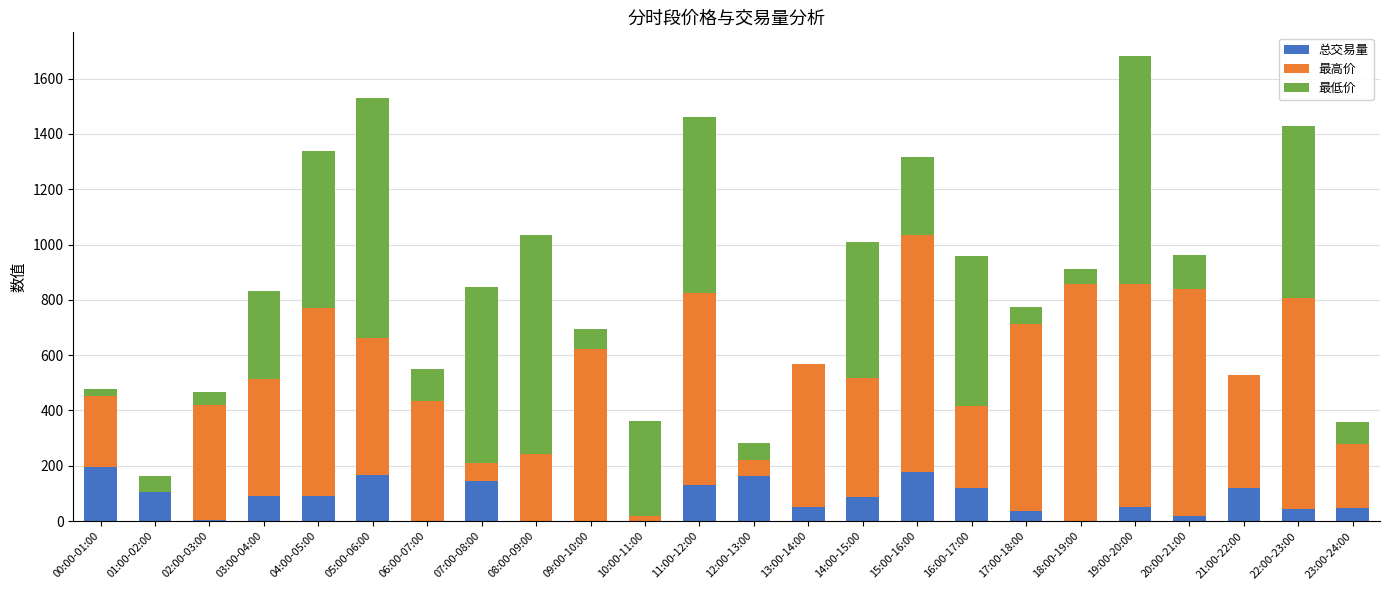

What is the total value across all series at 17:00-18:00?

774.7